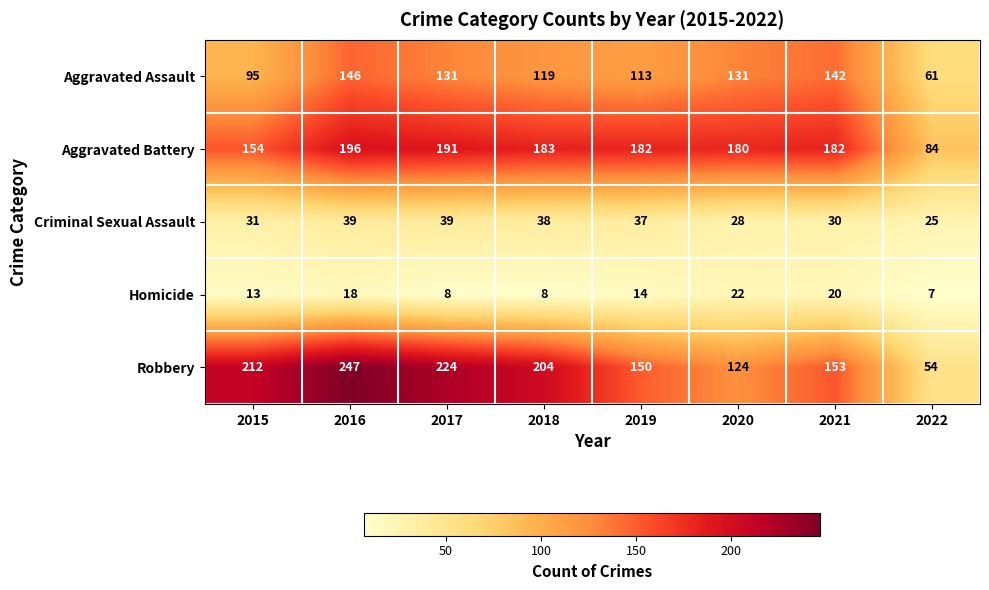

How many series are shown in this chart?

5